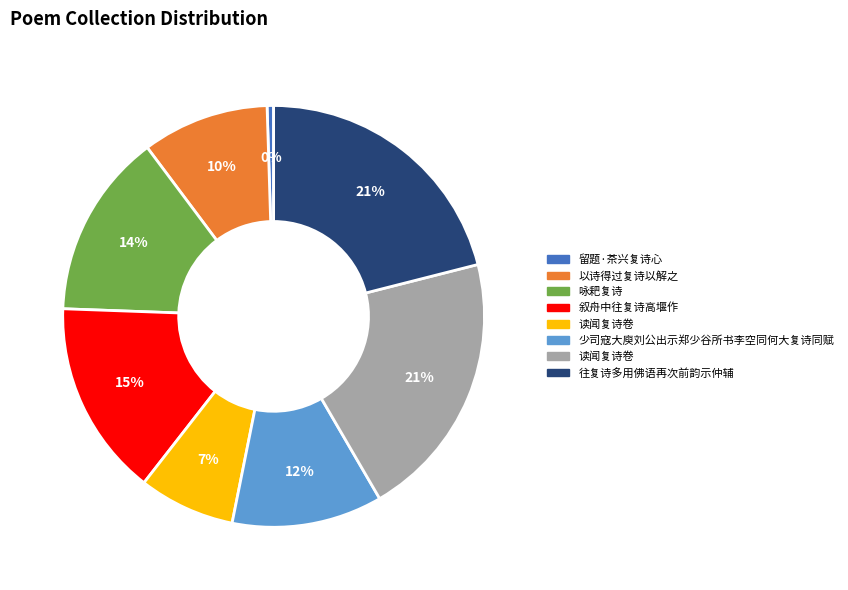

How many segments does this pie chart have?

8